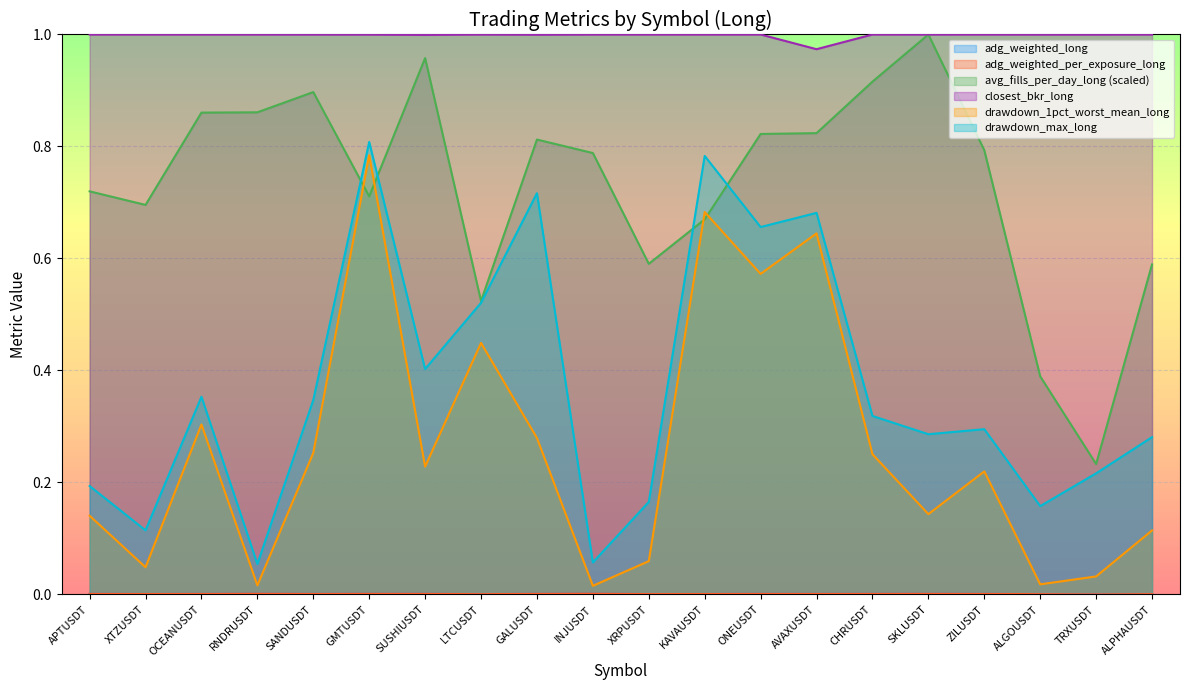

Count the number of data series in this chart.

6